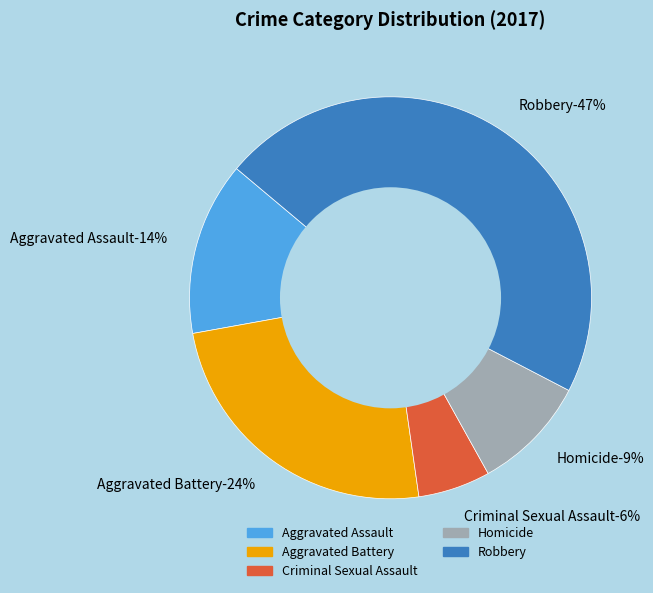

How many slices are in this pie chart?

5